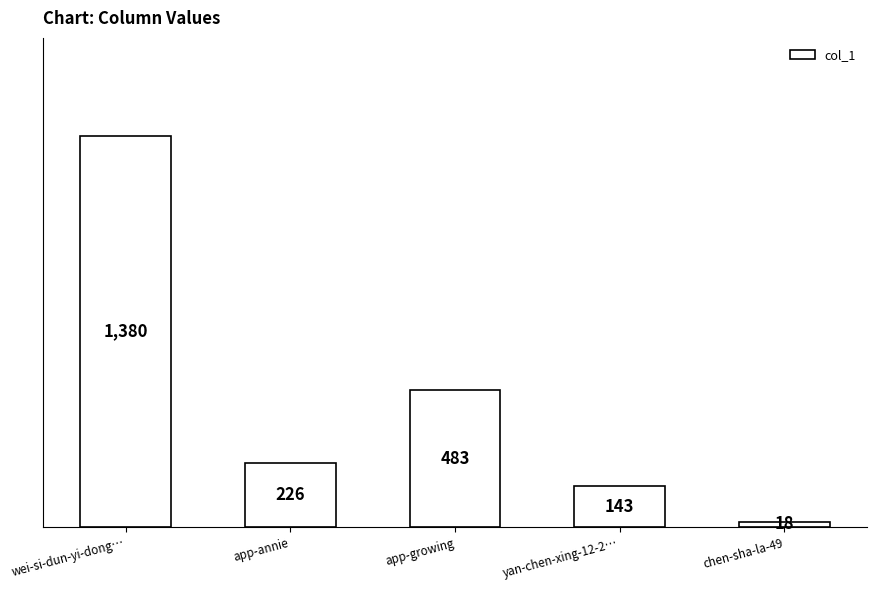

Reading left to right, transcribe all the data shown in this chart.

wei-si-dun-yi-dong…=1380	app-annie=226	app-growing=483	yan-chen-xing-12-2…=143	chen-sha-la-49=18